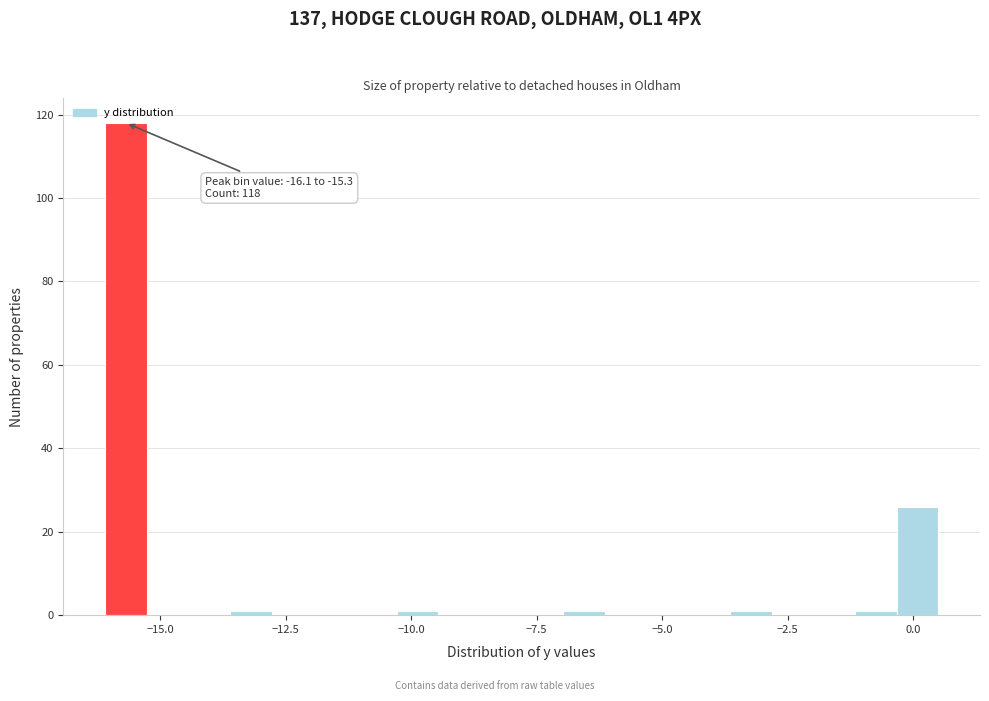

Read against the x-axis, roughly where is the centre of the tallest bar?

-15.5